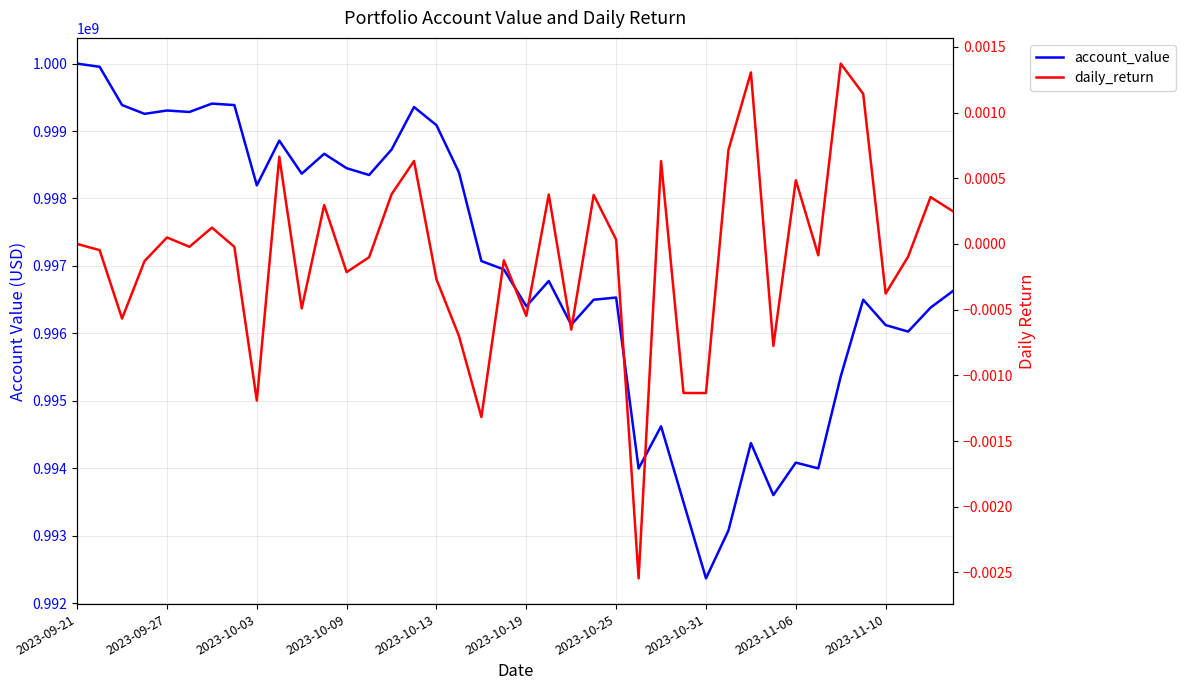

Does the chart display data point markers on the line(s)?

No